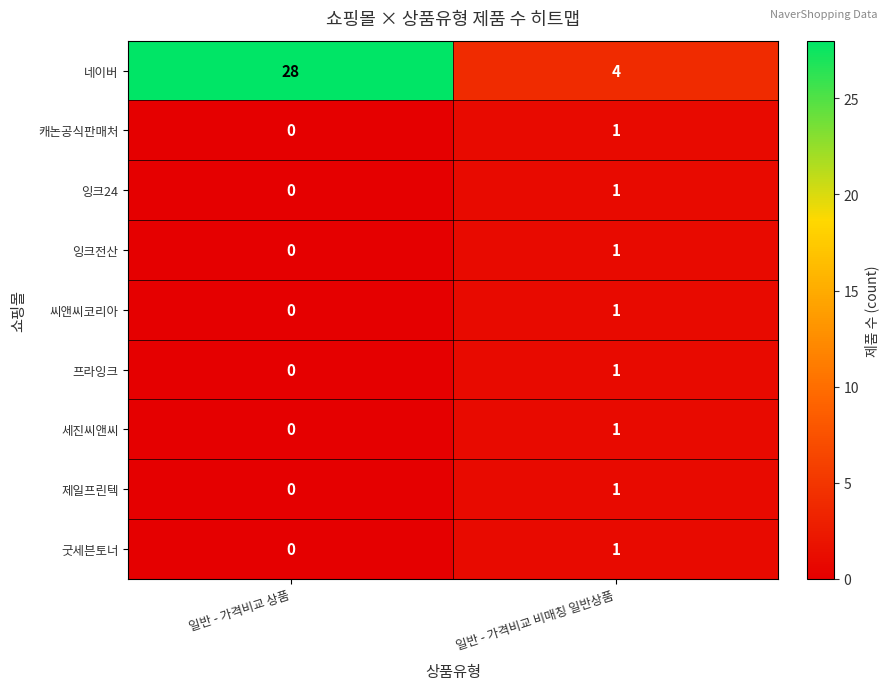

The value of 제일프린텍 at 일반 - 가격비교 비매칭 일반상품 is 2. True or false?

False